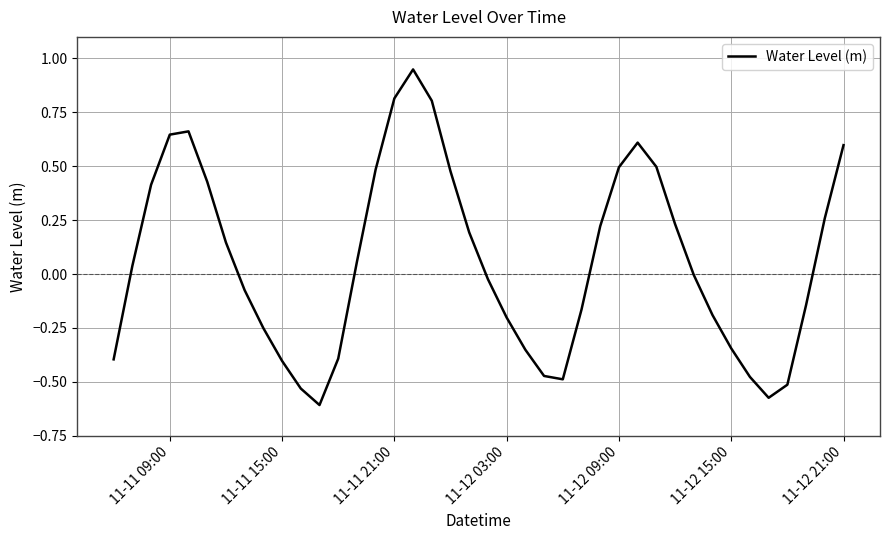

How many lines are shown in the chart?

1